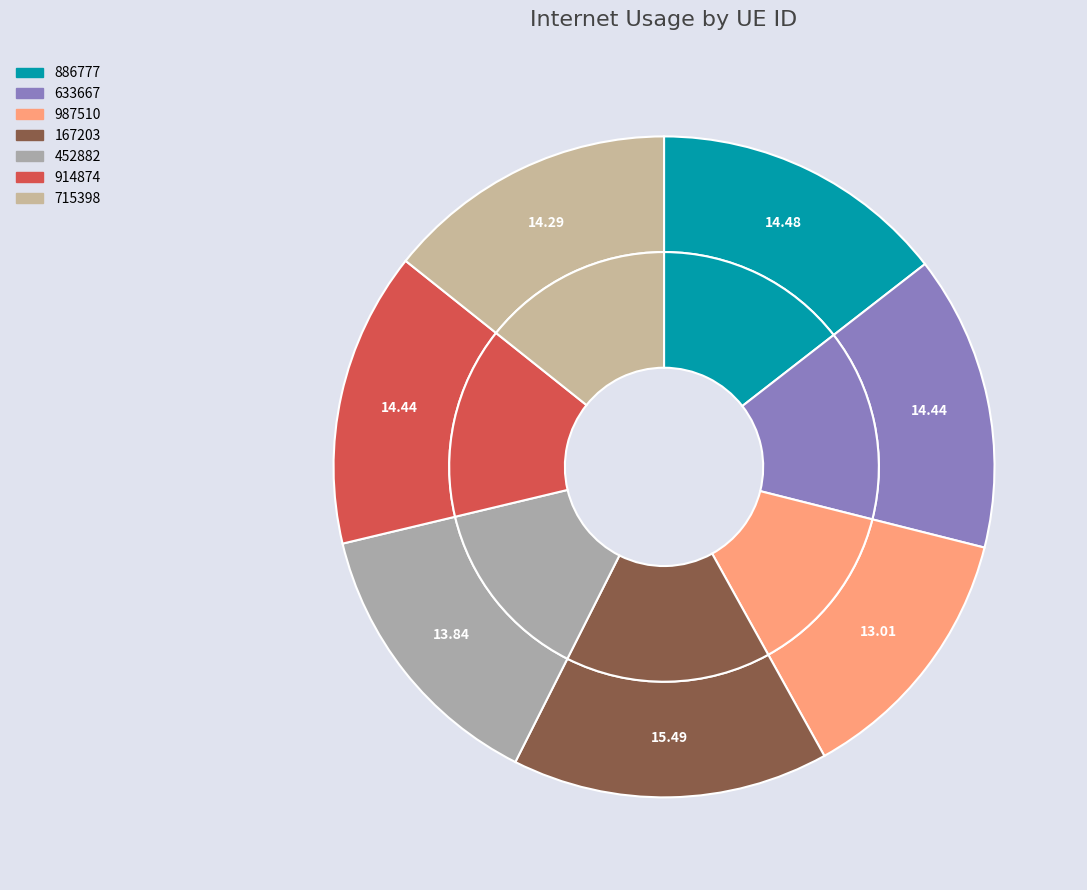

How much of the chart is everything except 633667?

85.6%